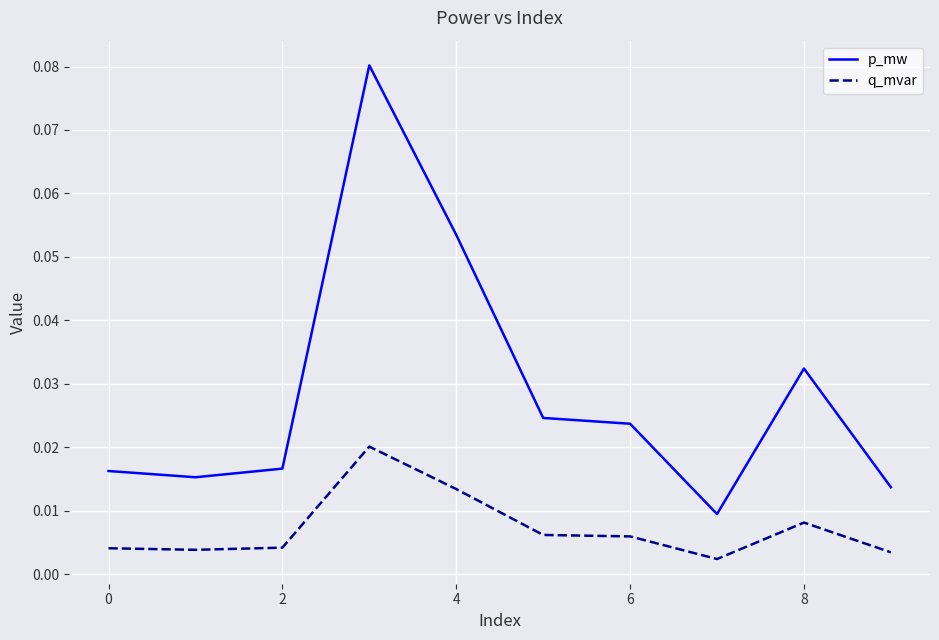

Which series has the largest total across all categories?

p_mw